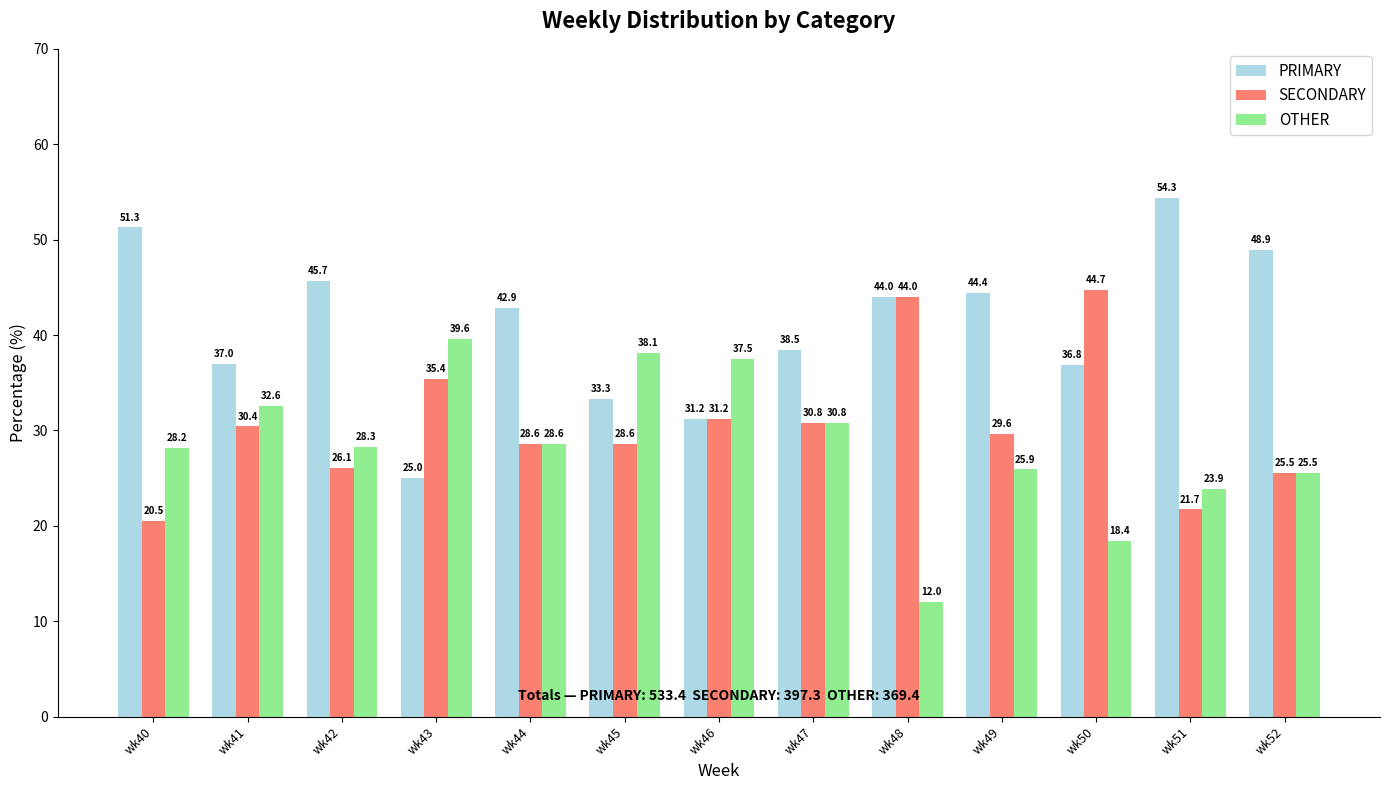

What is the average value of the PRIMARY series?

41.0